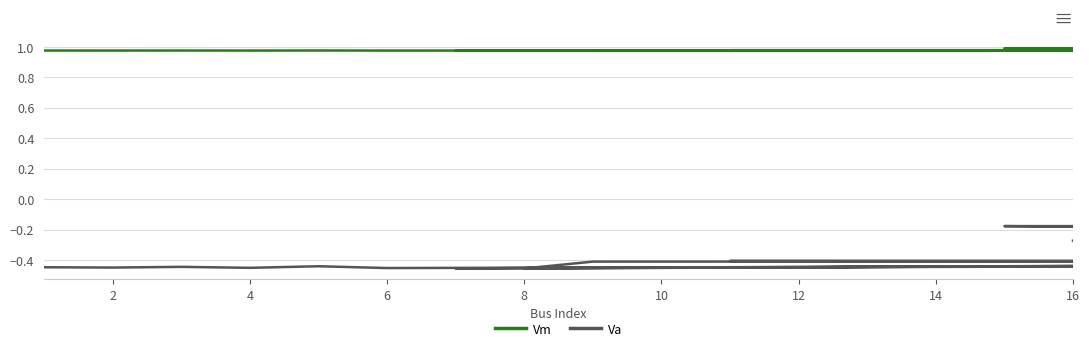

True or false: Va has a value of -0.4 at 12.

True